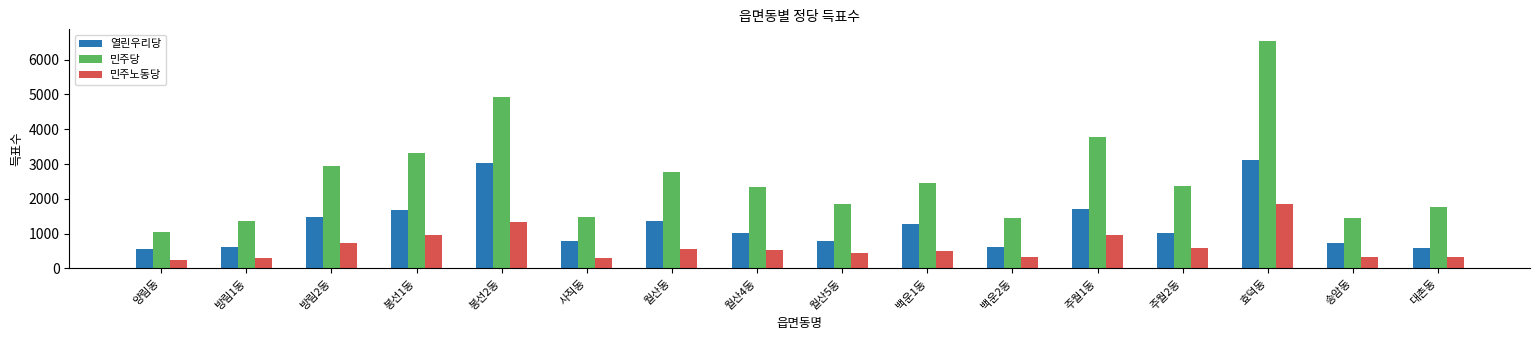

Are the bars horizontal?

No